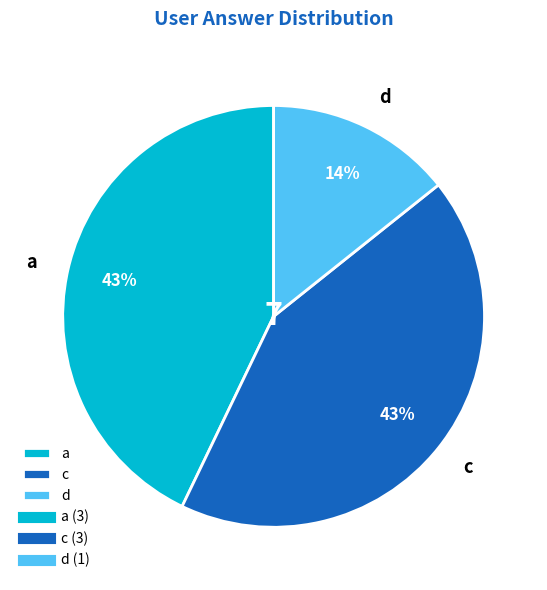

To the nearest percent, what is the average slice percentage?

33%